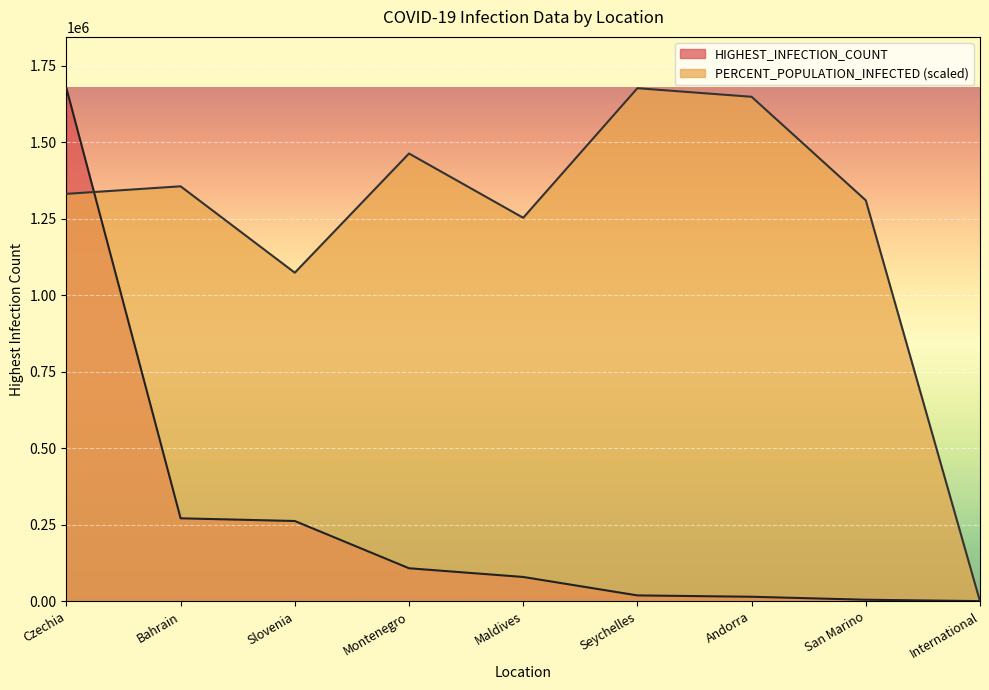

What position from the left is Seychelles?

6